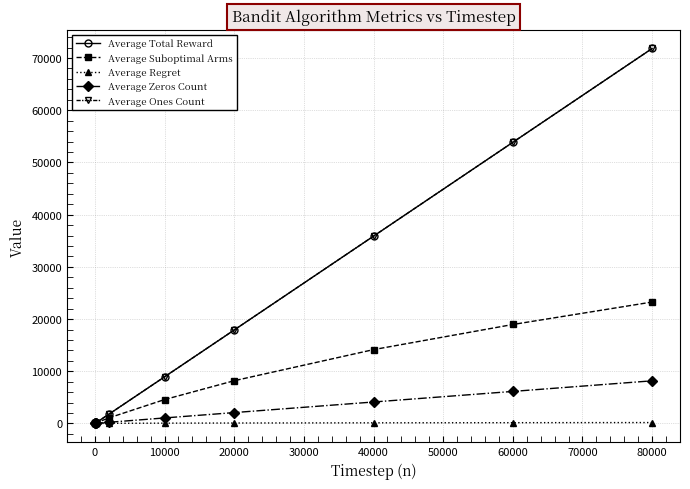

True or false: Average Suboptimal Arms has more than 2 points higher than both neighbors.

False